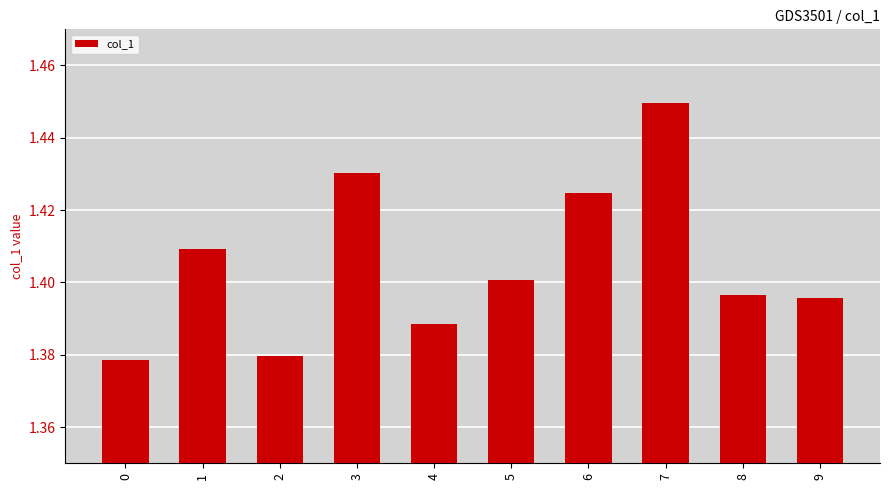

Does the chart contain any negative values?

No